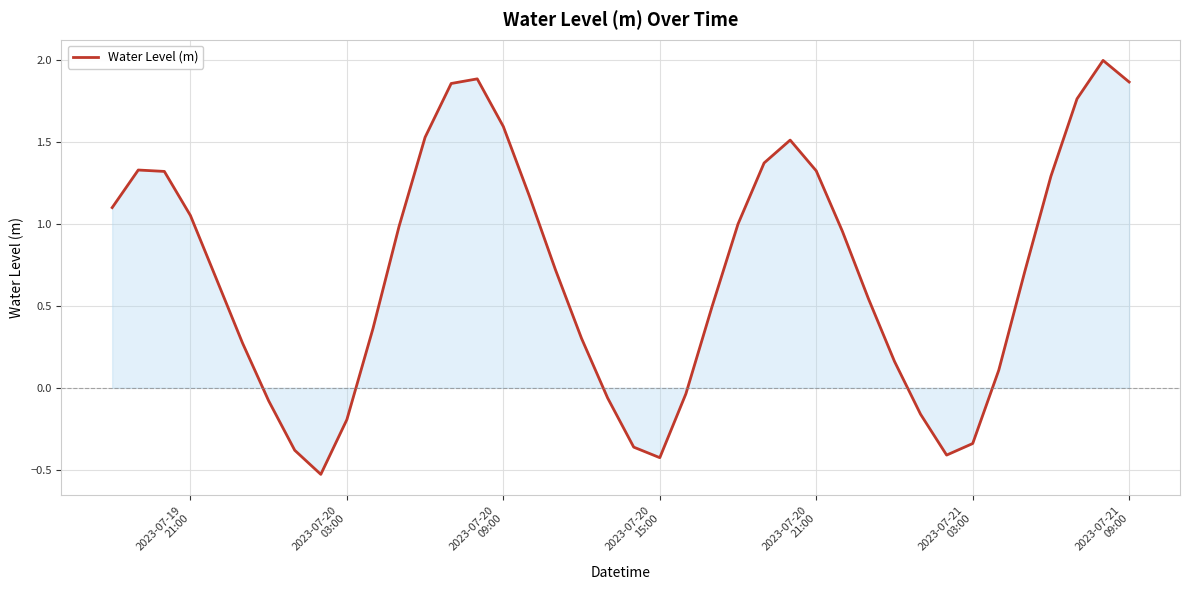

What is the difference between the maximum and minimum values?

2.5